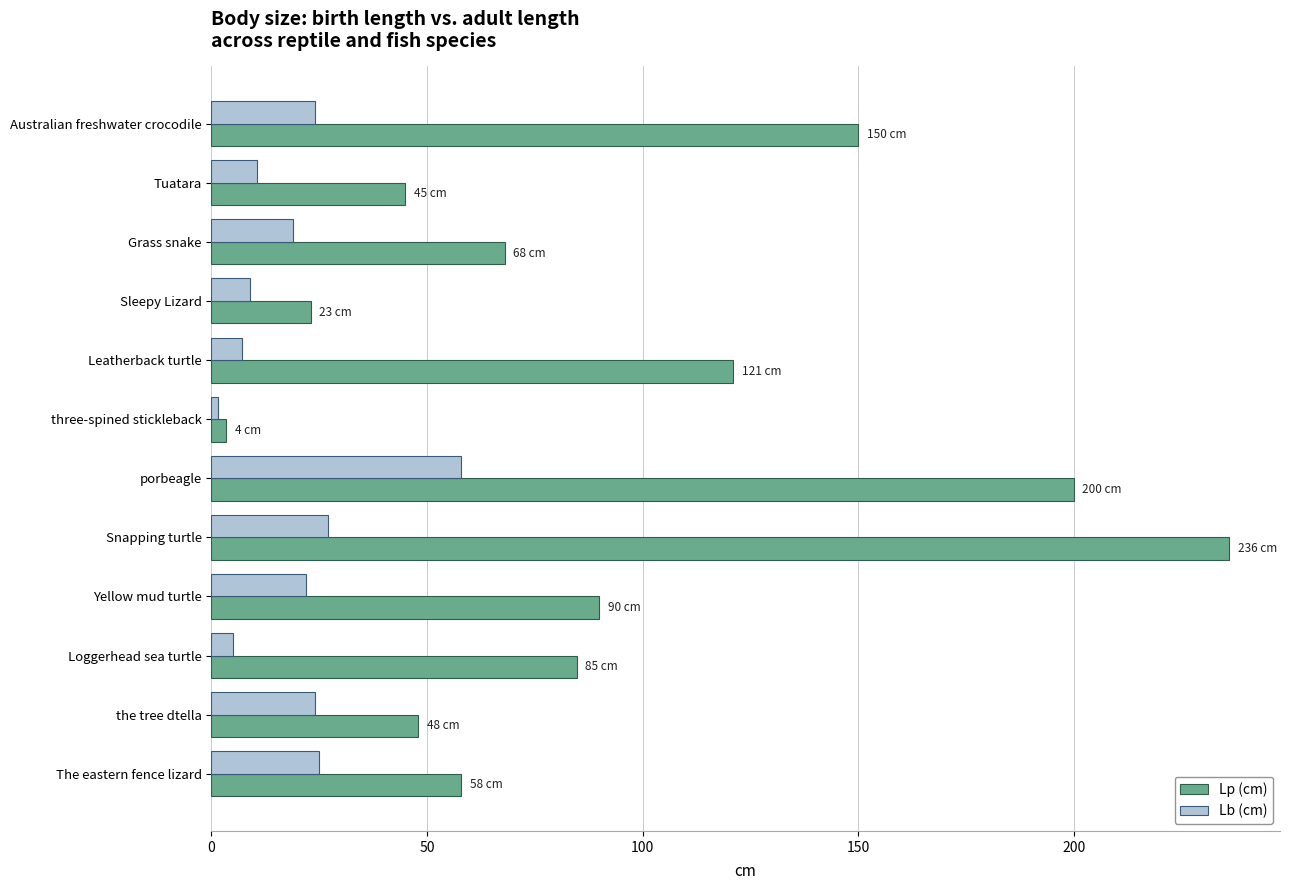

At which label is Lb (cm) closest to 29?

Snapping turtle